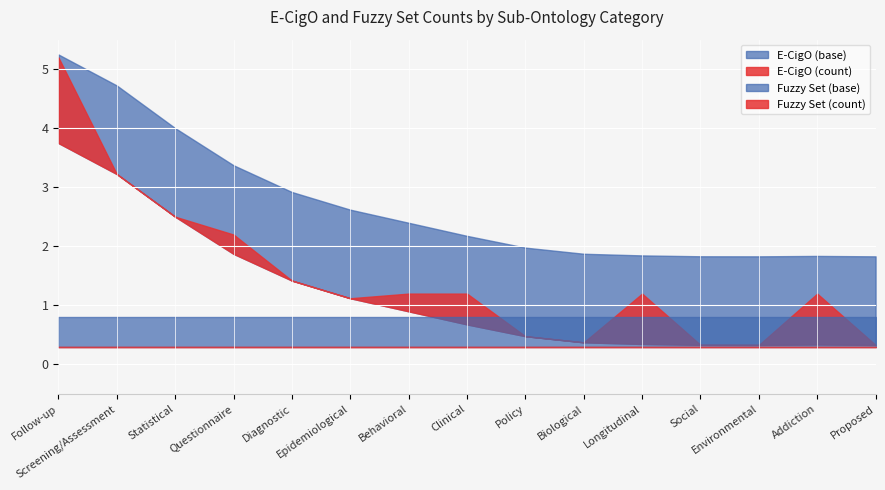

The E-CigO Smooth series shows 0.2 at 13. True or false?

False